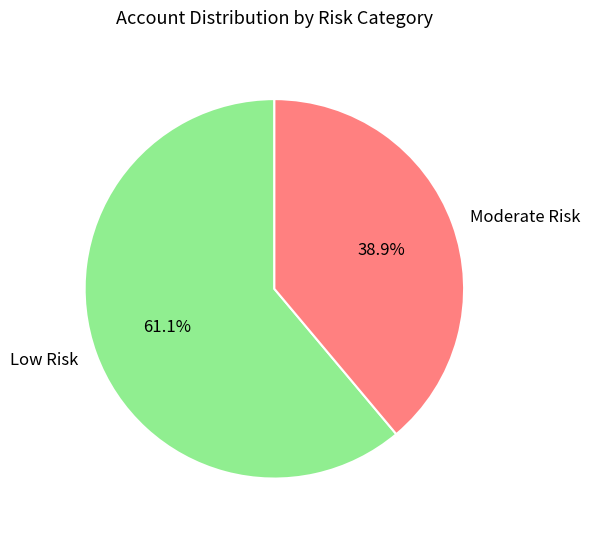

To the nearest percent, what is the average slice percentage?

50%